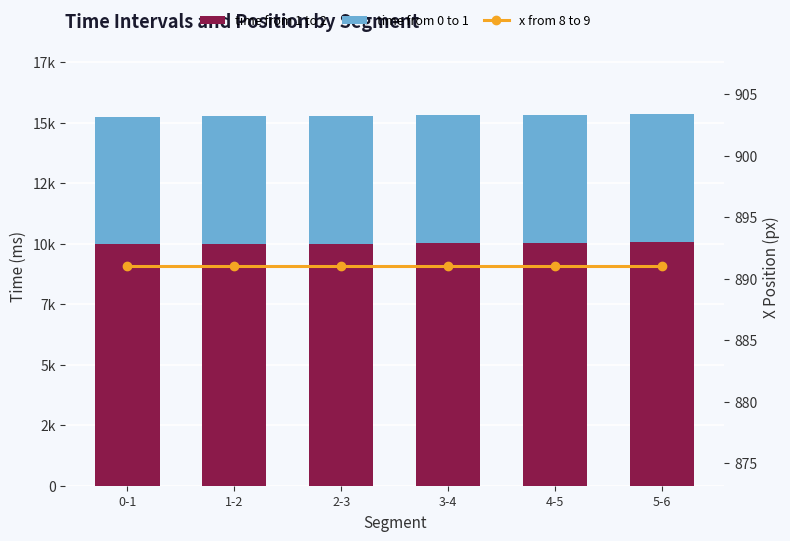

Reading left to right, extract all data points from this chart.

time from 1 to 2: 9970	9982	10003	10022	10042	10065
time from 0 to 1: 5277	5280	5284	5288	5291	5294
x from 8 to 9: 891	891	891	891	891	891